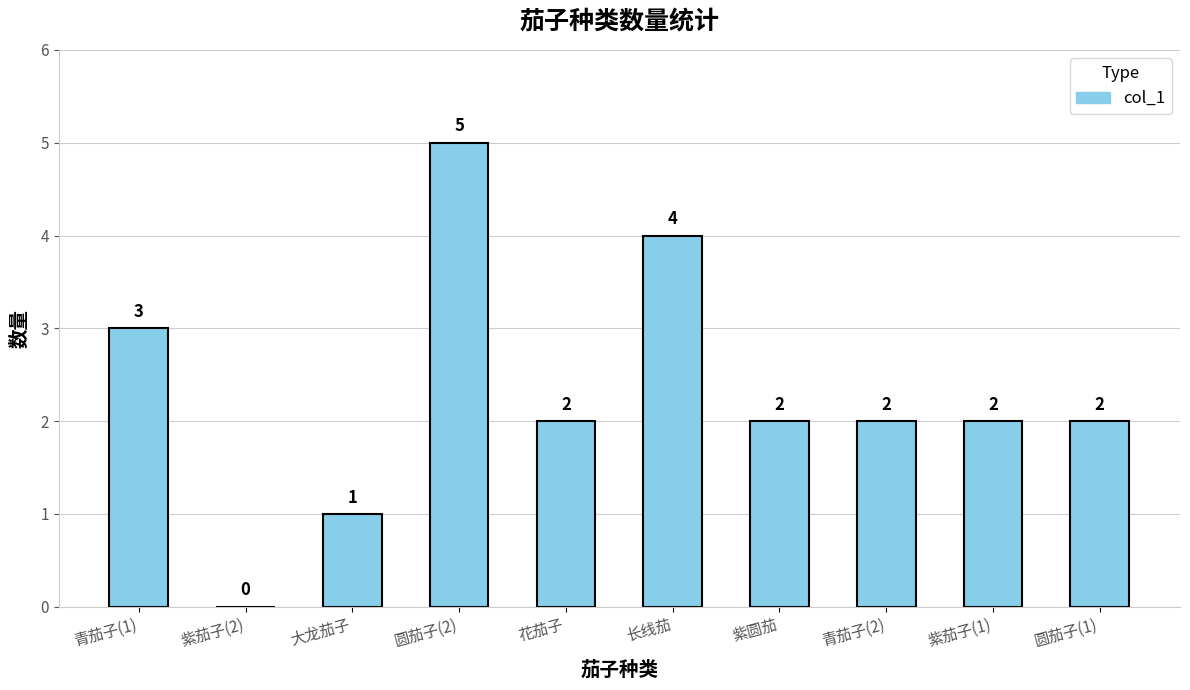

Count the values in the range 2 to 3.

6